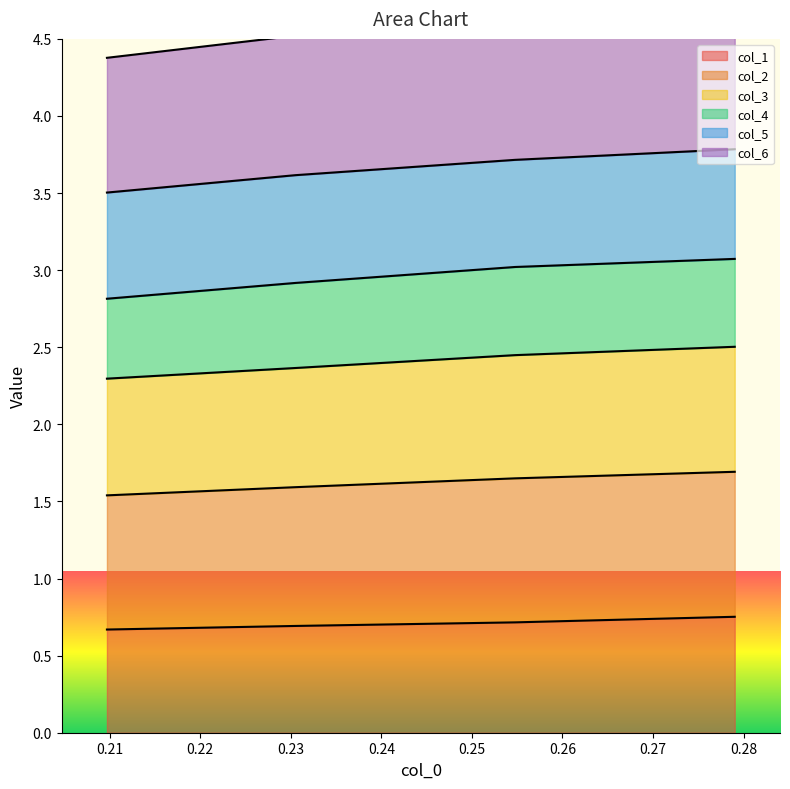

At how many categories does at least one series exceed 4?

4